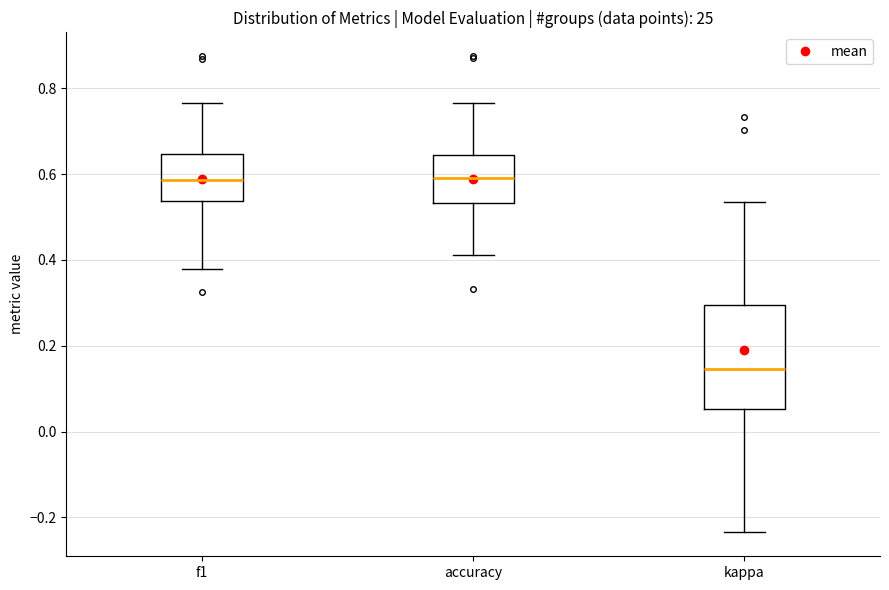

Where does the median line of the box for f1 sit on the y-axis? The values are not printed on the chart, so give them approximately, as read against the axis.

0.58